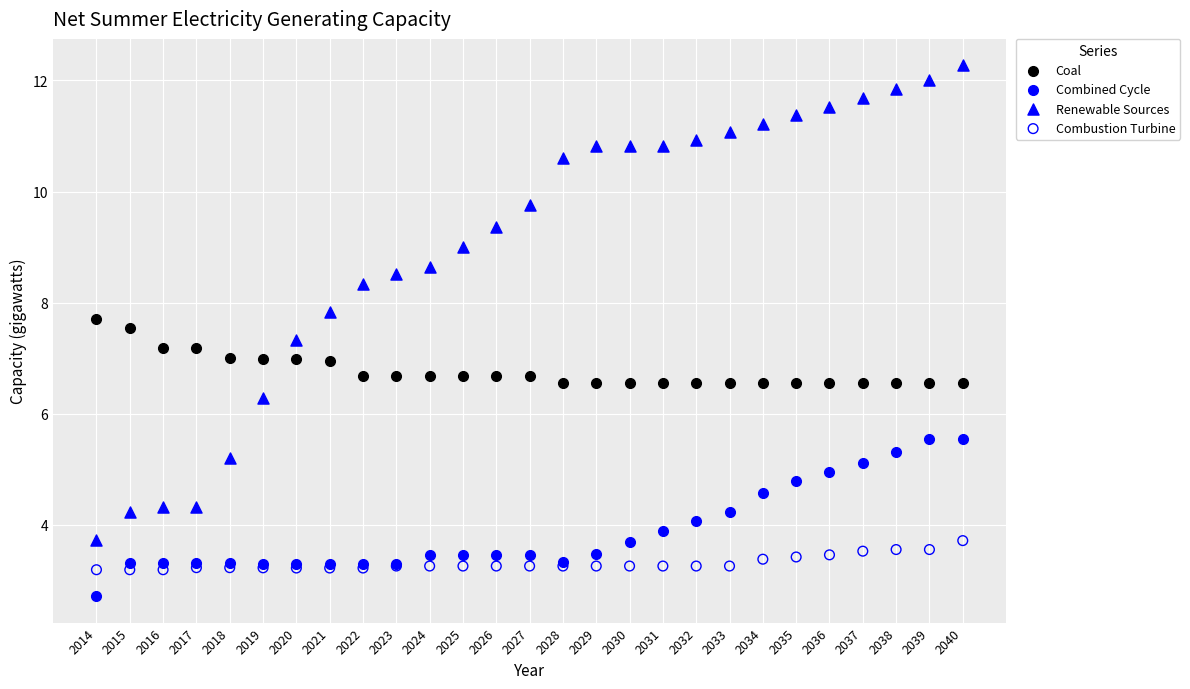

Which series has the largest Y range (max minus min)?

Renewable Sources